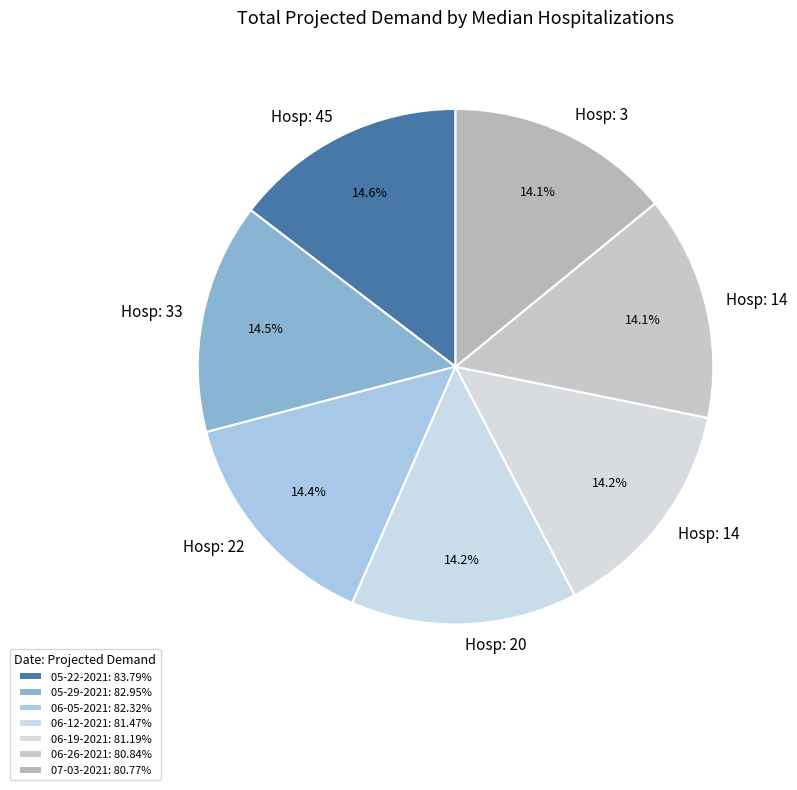

Is there any slice that represents more than half of the pie?

No